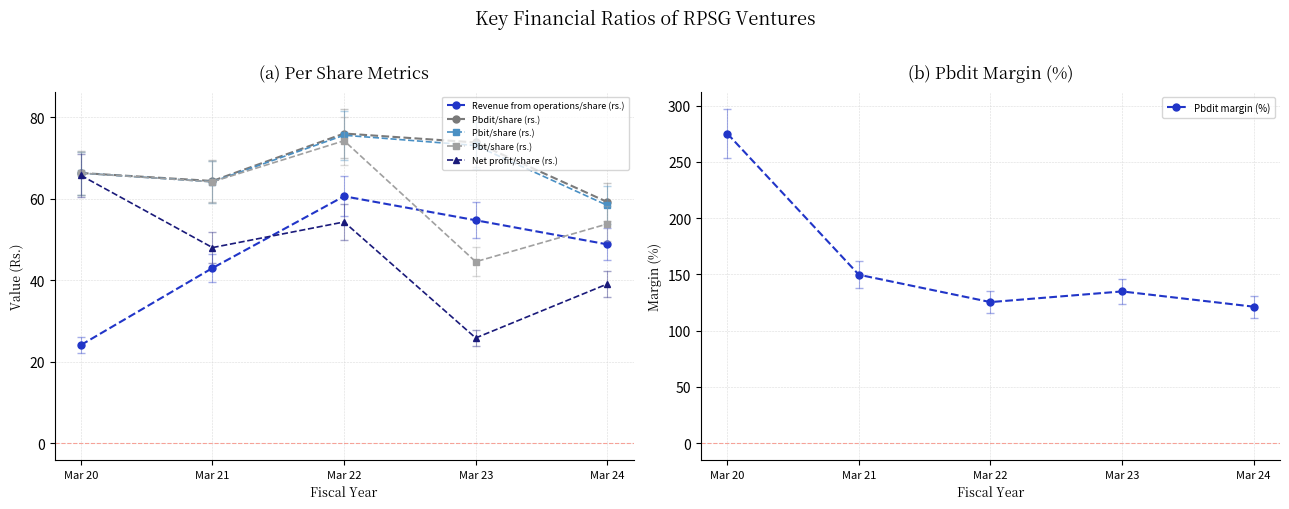

Reading left to right, extract all data points from this chart.

Revenue from operations/share (rs.): 24.1	43.0	60.6	54.7	48.8
Pbdit/share (rs.): 66.3	64.4	76.0	73.8	59.2
Pbit/share (rs.): 66.3	64.2	75.6	73.1	58.4
Pbt/share (rs.): 66.3	64.2	74.2	44.5	53.8
Net profit/share (rs.): 65.7	48.0	54.3	25.8	39.1
Pbdit margin (%): 275.2	149.7	125.4	134.9	121.3